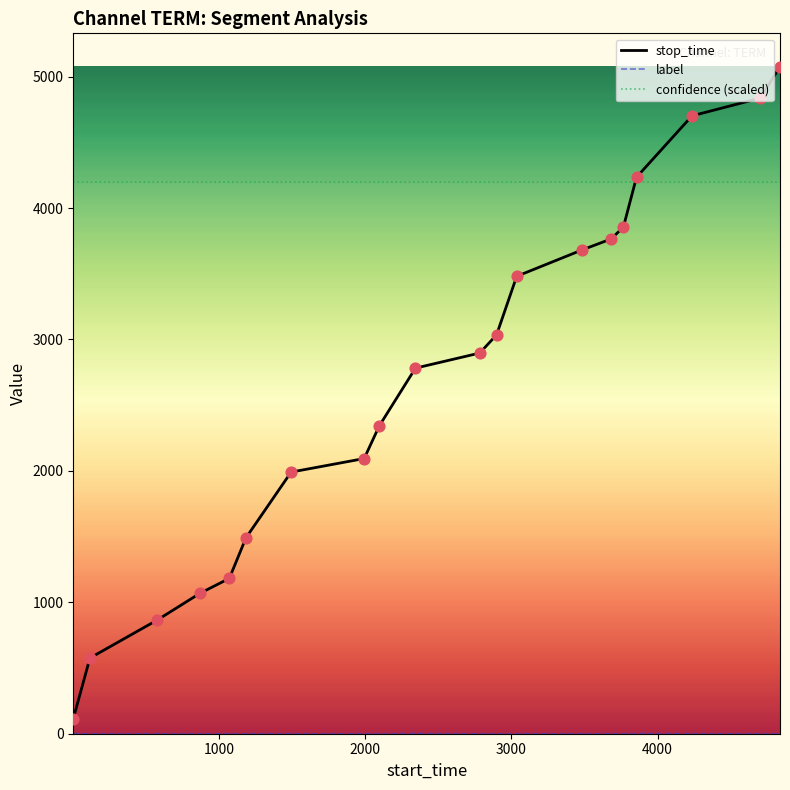

Which series has the largest total across all categories?

confidence (scaled)